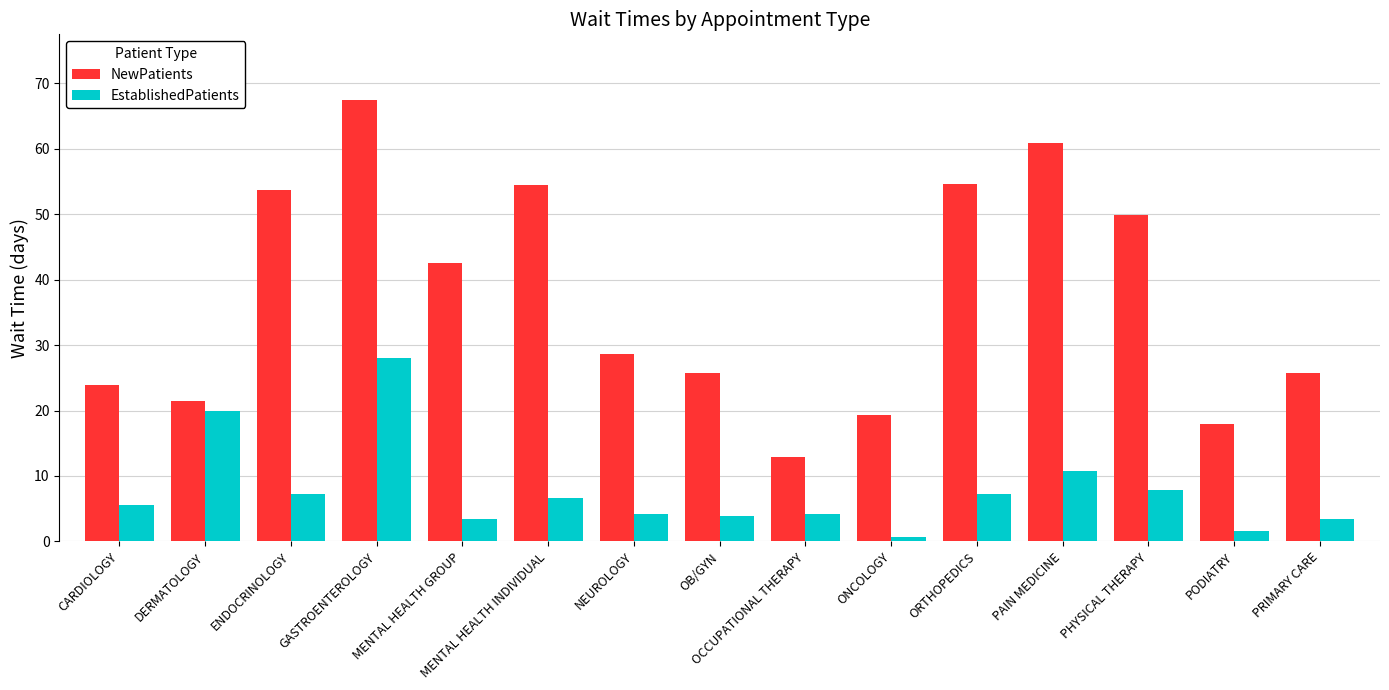

Is the value of EstablishedPatients at PHYSICAL THERAPY greater than the value of NewPatients at ORTHOPEDICS?

No